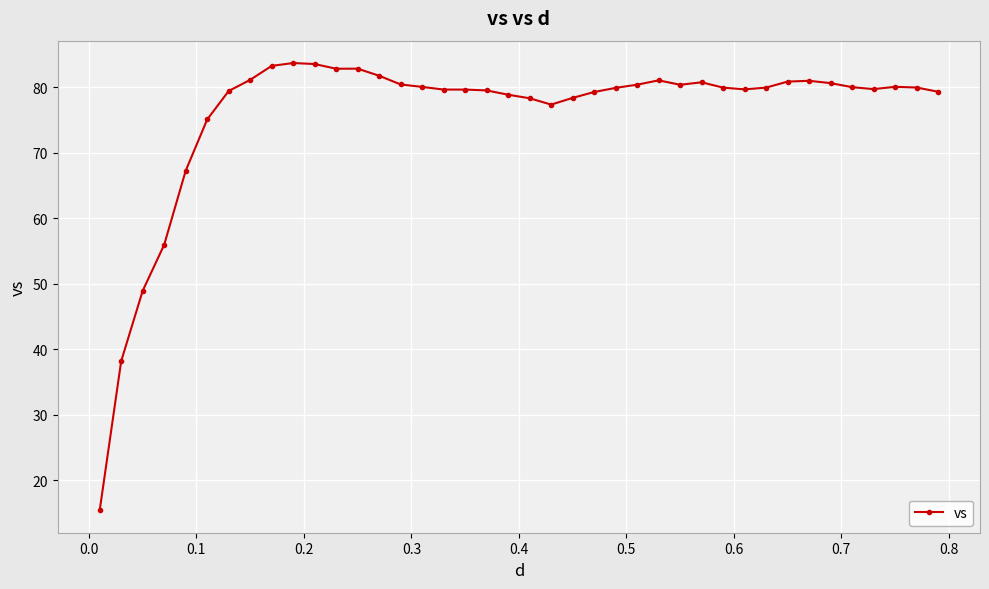

What is the average value?

75.9